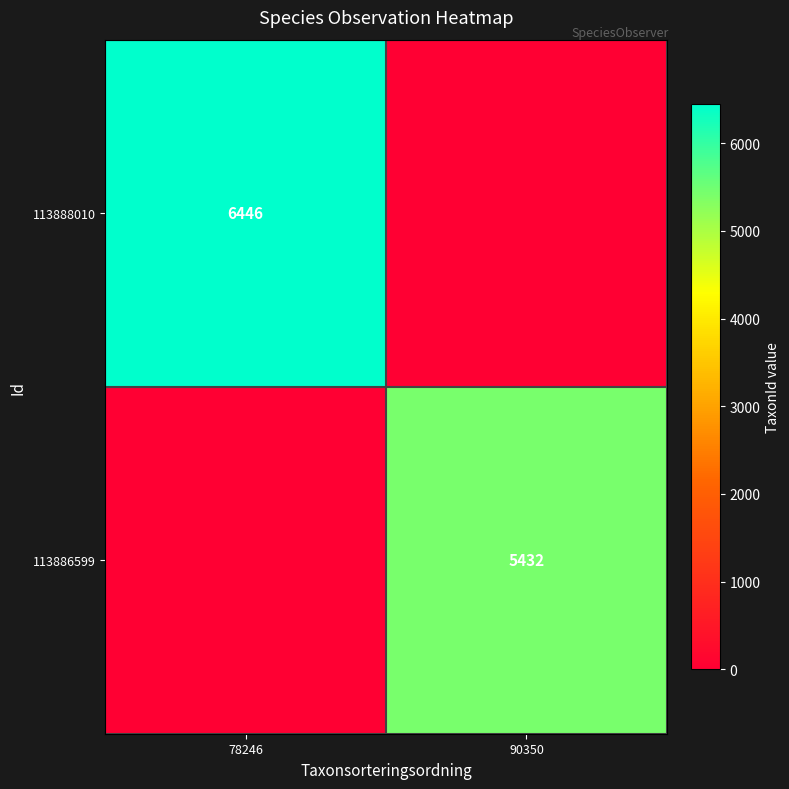

Is it true that 113886599 equals 7366 at 90350?

False